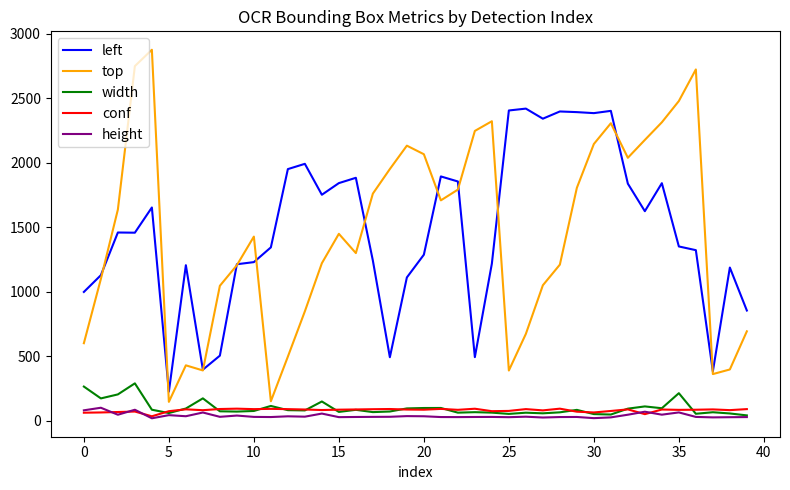

Which series has the largest range (max minus min)?

top